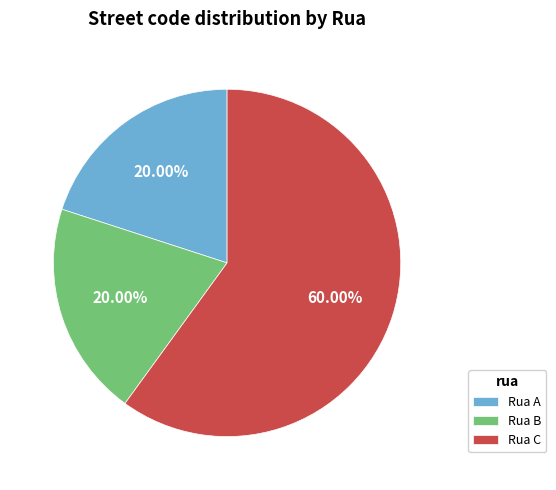

What is the largest slice in the pie chart?

Rua C